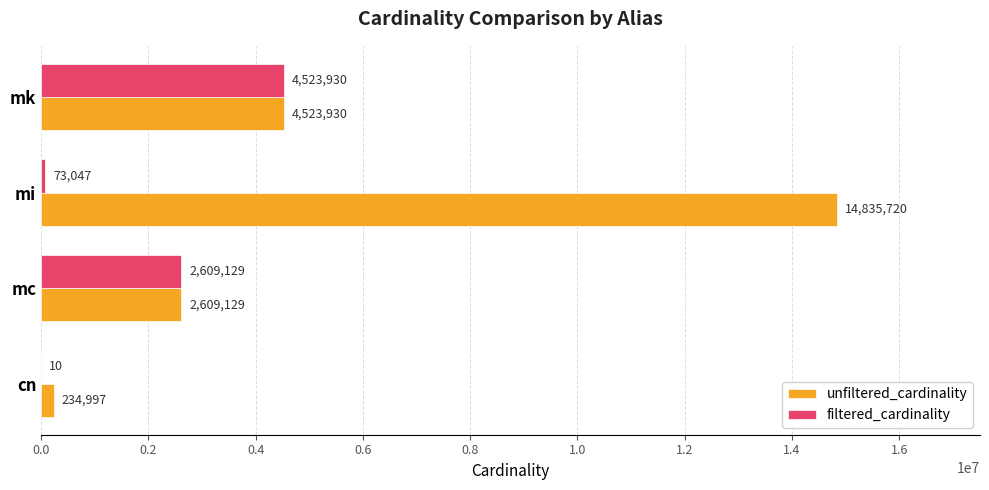

At which label does filtered_cardinality reach its peak?

mk